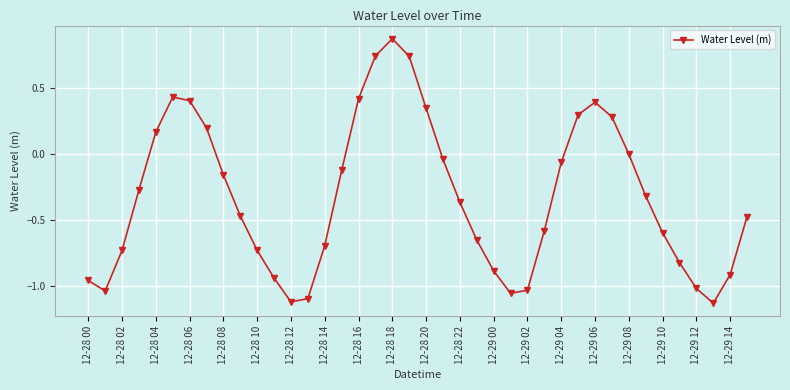

How many interior local peaks (higher than both neighbors) does the data have?

3